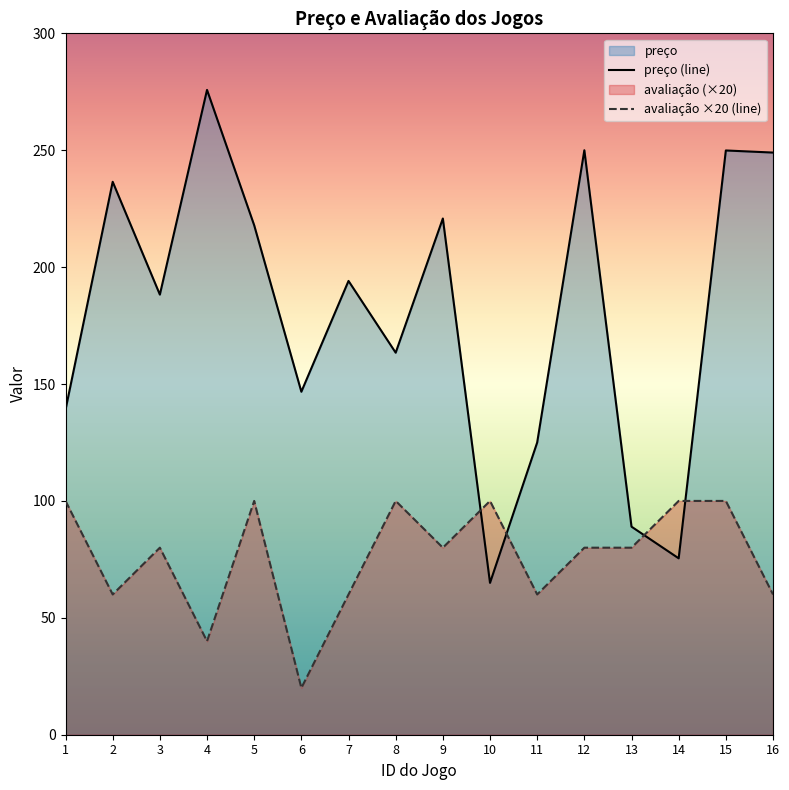

Does the chart have visible grid lines?

No